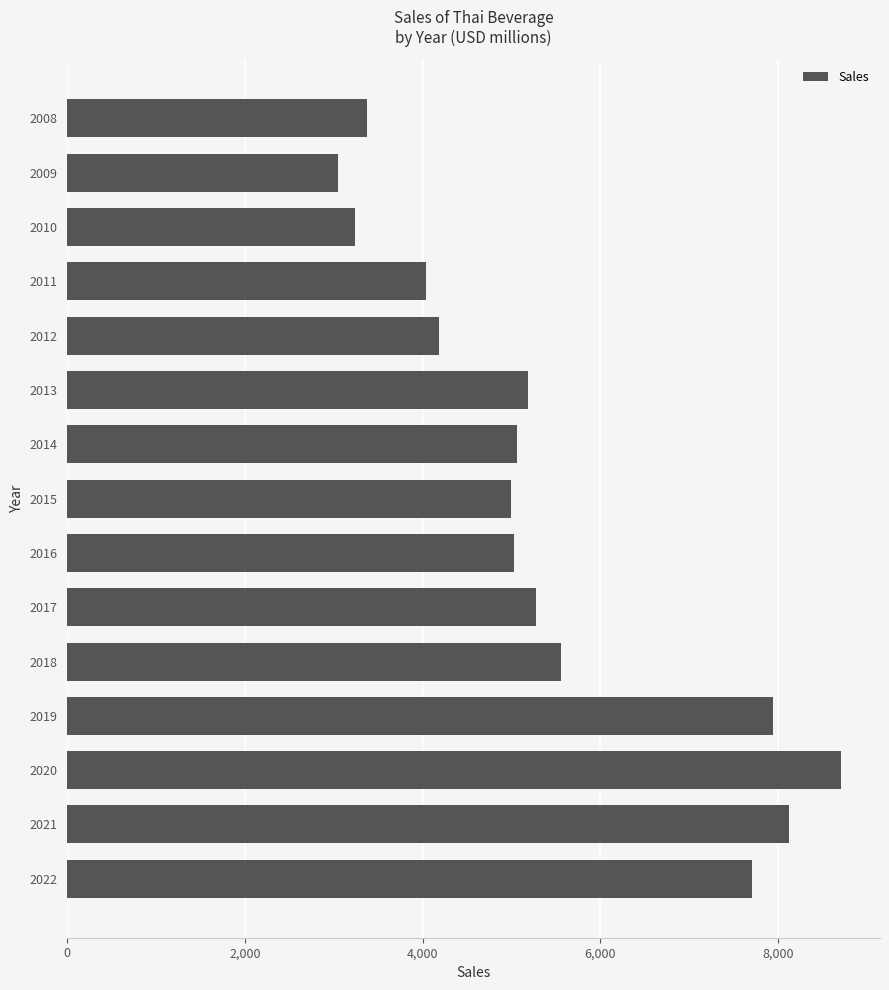

What is the value of the 3rd bar from the top?

3240